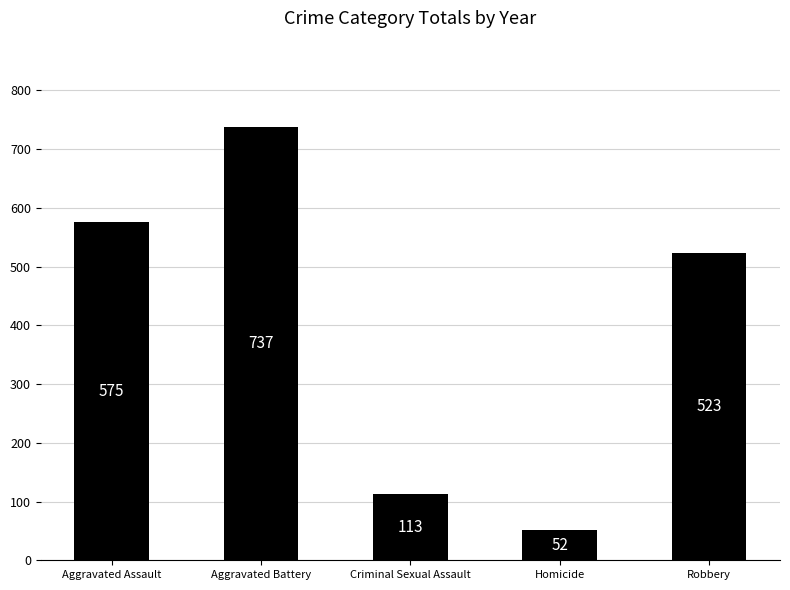

Which has a higher value, Criminal Sexual Assault or Aggravated Battery?

Aggravated Battery